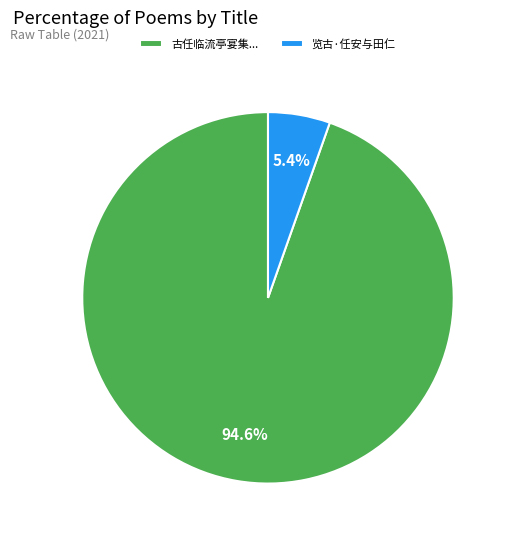

Is there a majority slice in this chart?

Yes